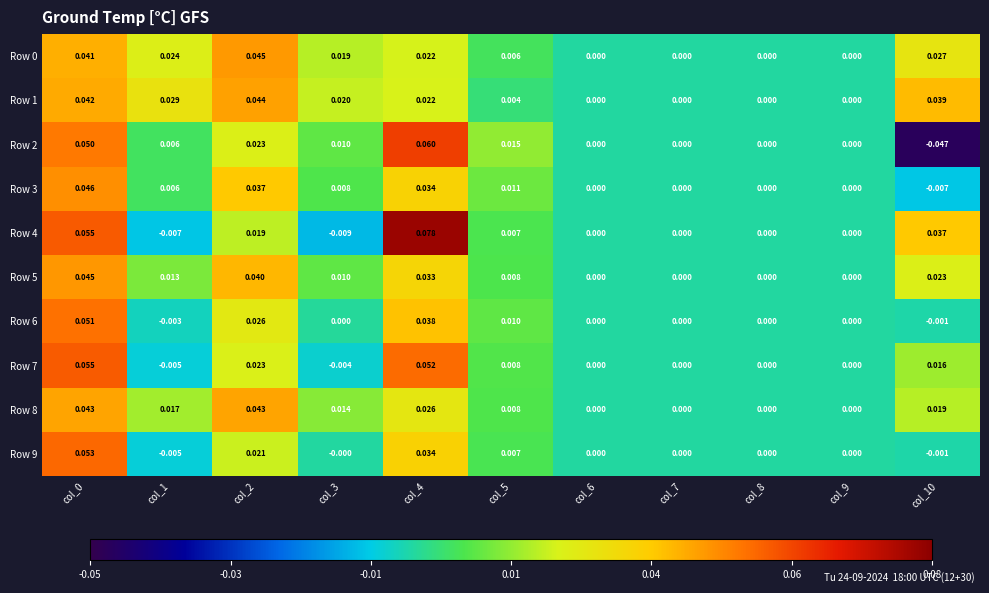

How many categories are shown in the chart?

11